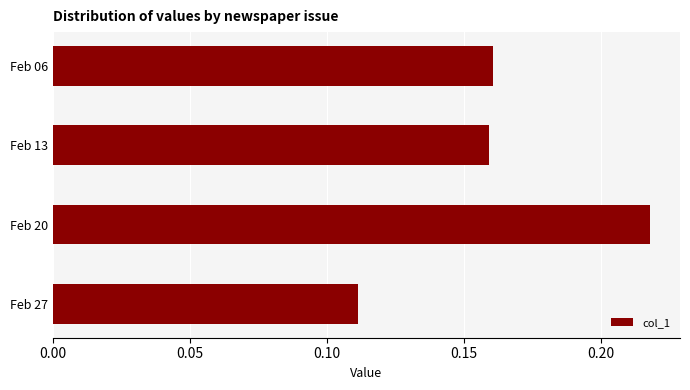

At which category does the chart reach its minimum across all series?

Feb 27